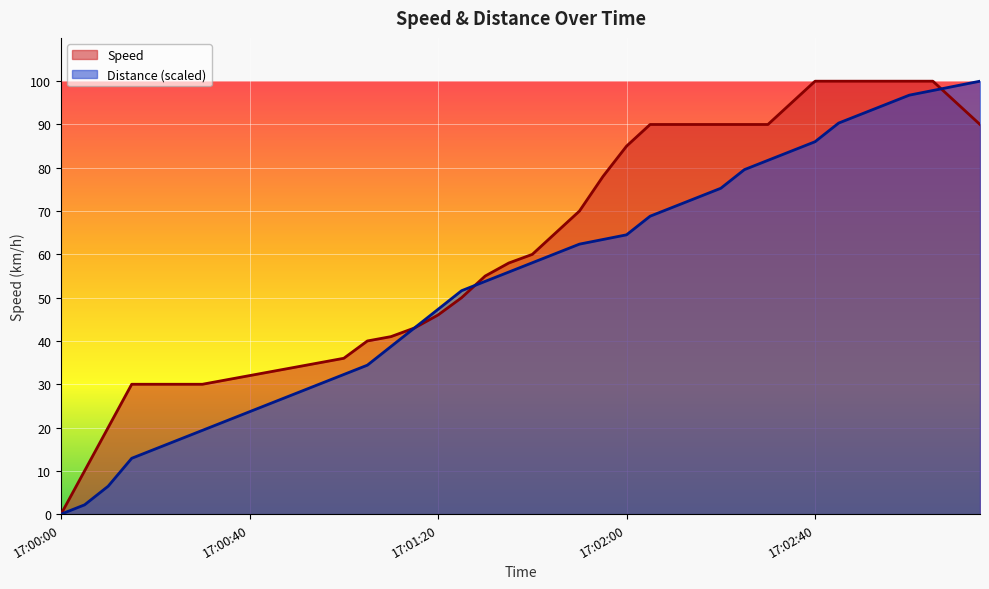

What is the sum of all Speed values?

2462.0